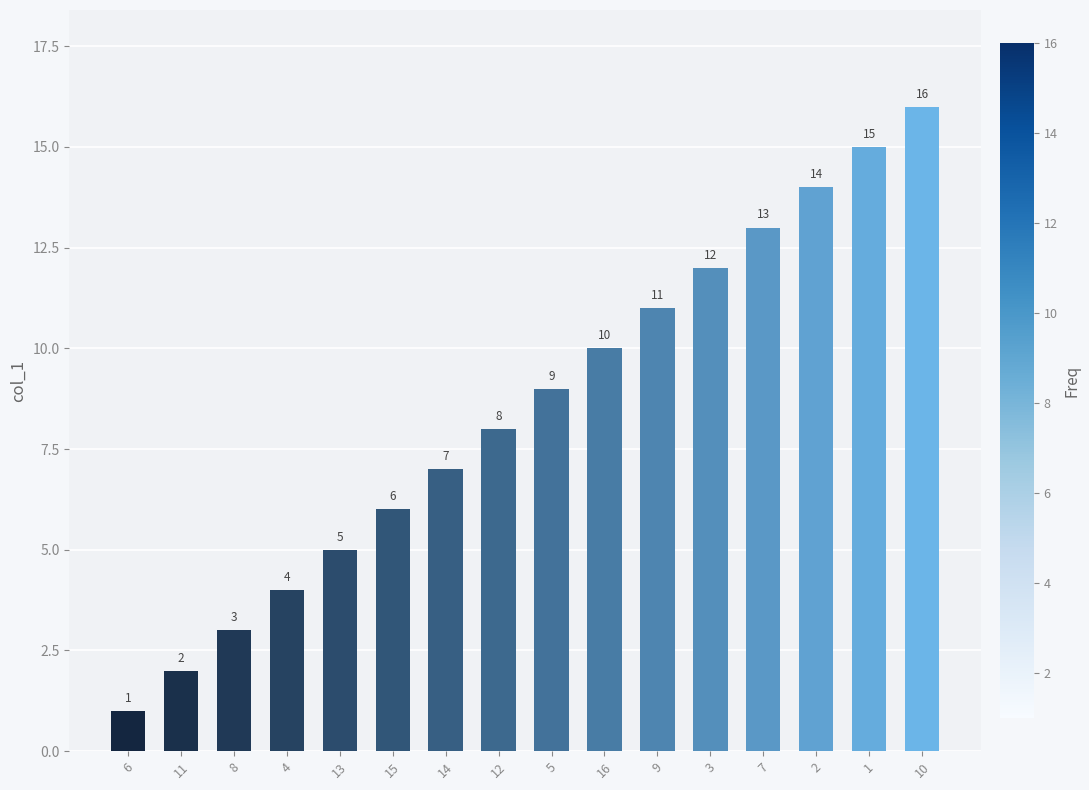

What is the difference between the maximum and minimum values?

15